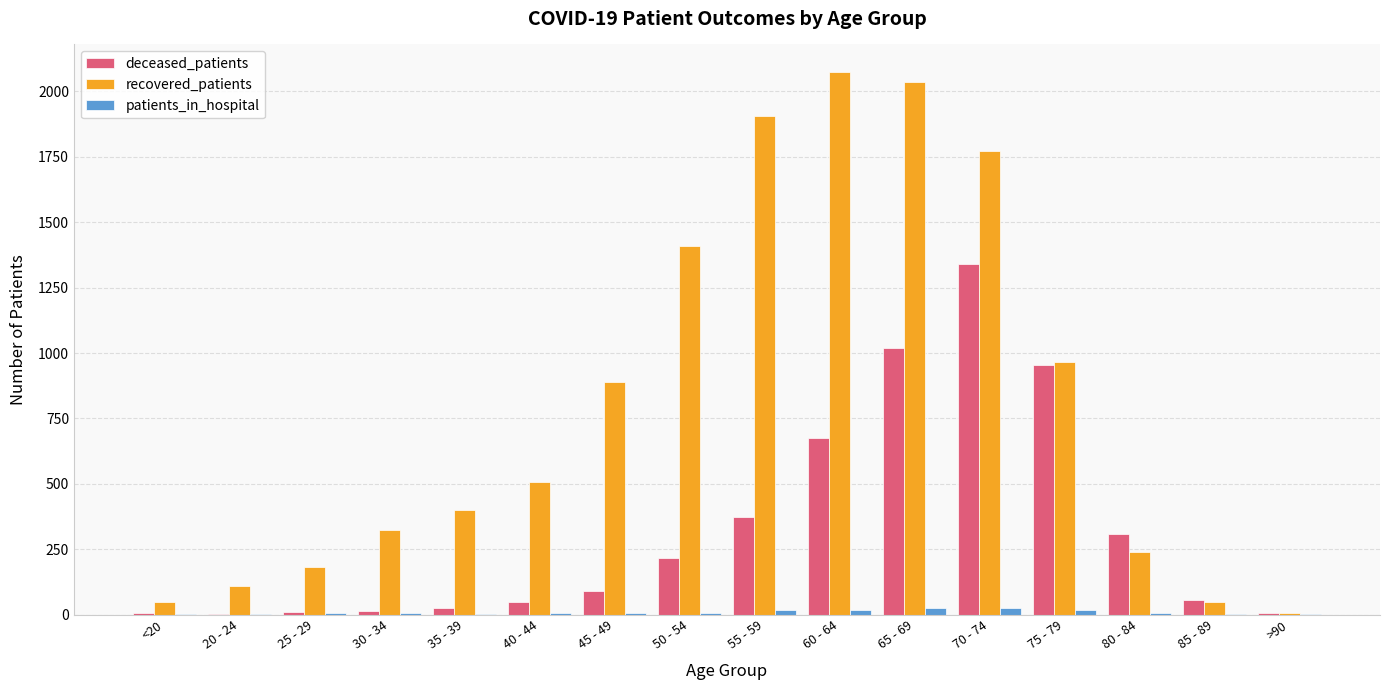

What is the maximum value for deceased_patients?

1340